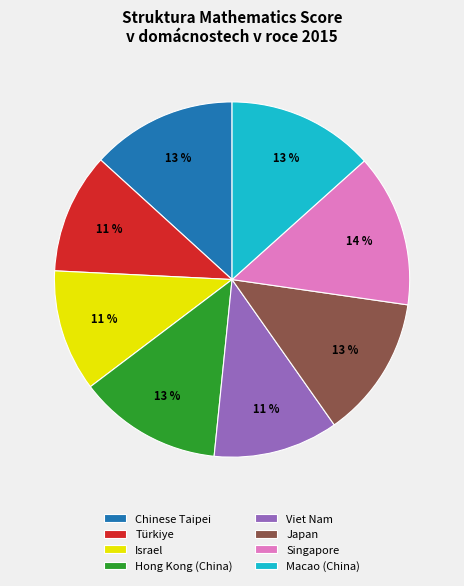

Which slice is the largest?

Singapore